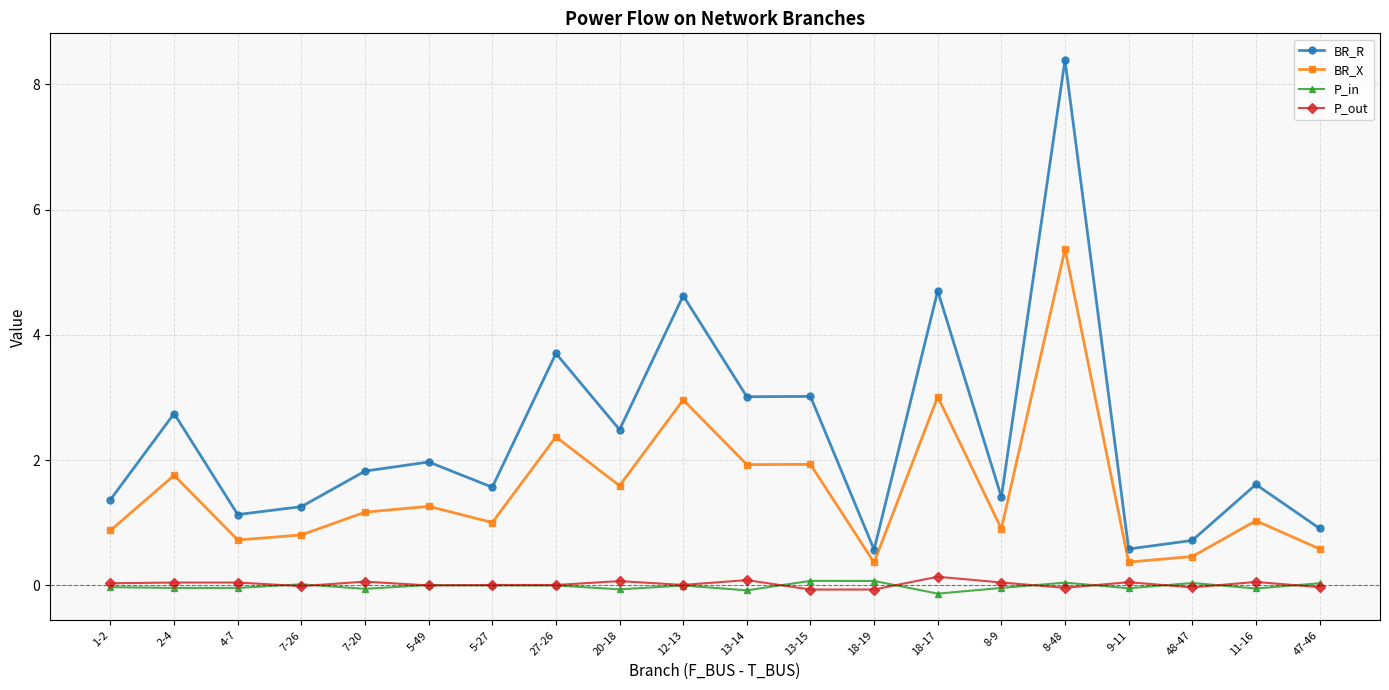

What is the sum of all P_in values?

-0.3